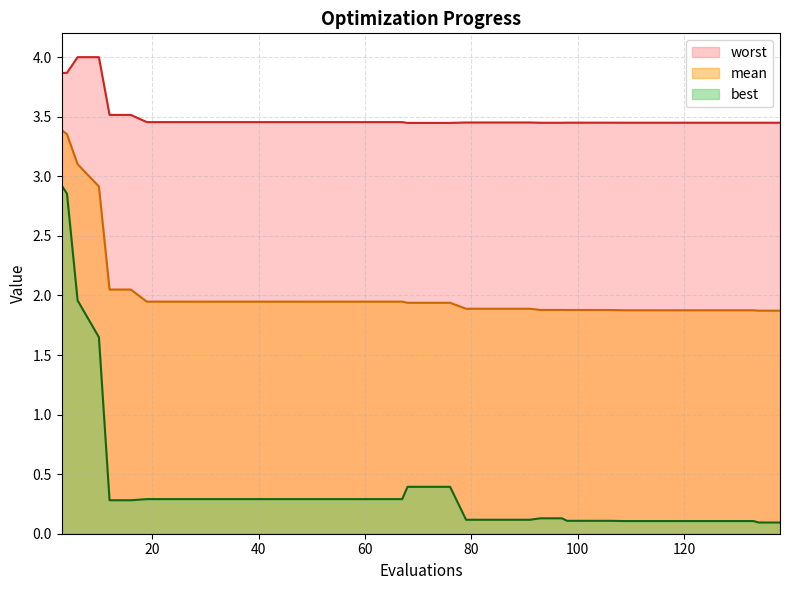

How many lines are shown in the chart?

3